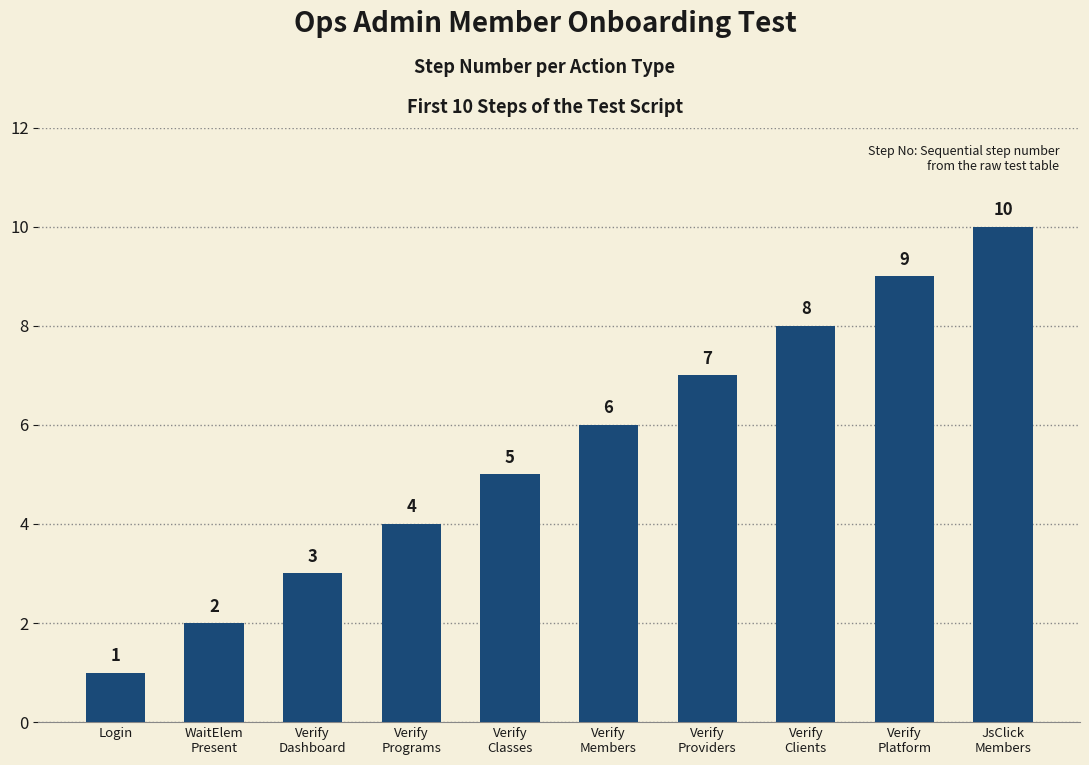

List the labels in order of value, smallest first.

Login, WaitElem
Present, Verify
Dashboard, Verify
Programs, Verify
Classes, Verify
Members, Verify
Providers, Verify
Clients, Verify
Platform, JsClick
Members